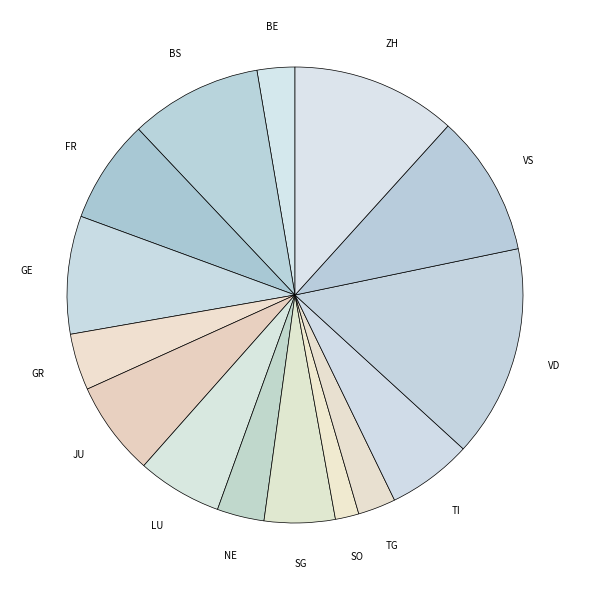

What is the smallest slice in the pie chart?

SO